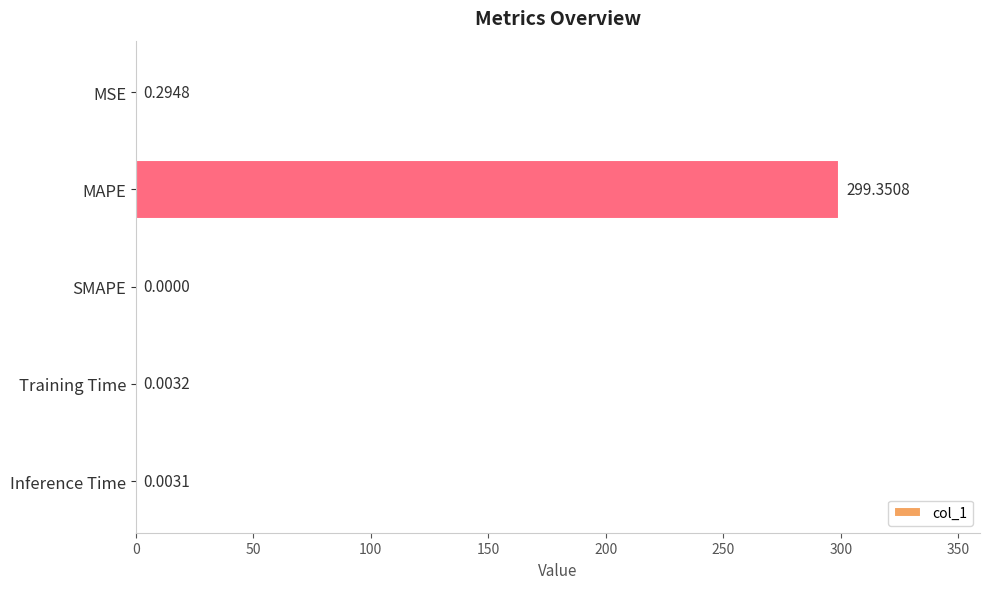

Between MAPE and SMAPE, which is larger?

MAPE